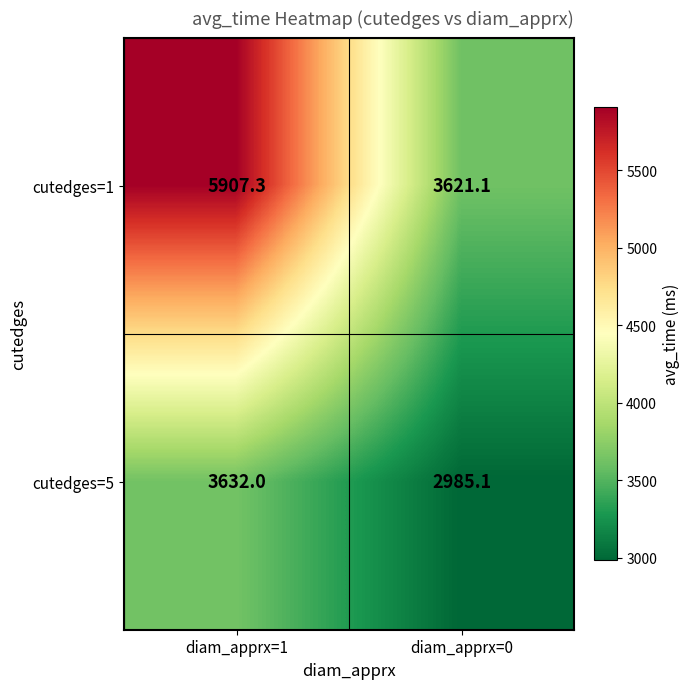

Is it true that cutedges=5 equals 3632.0 at diam_apprx=1?

True